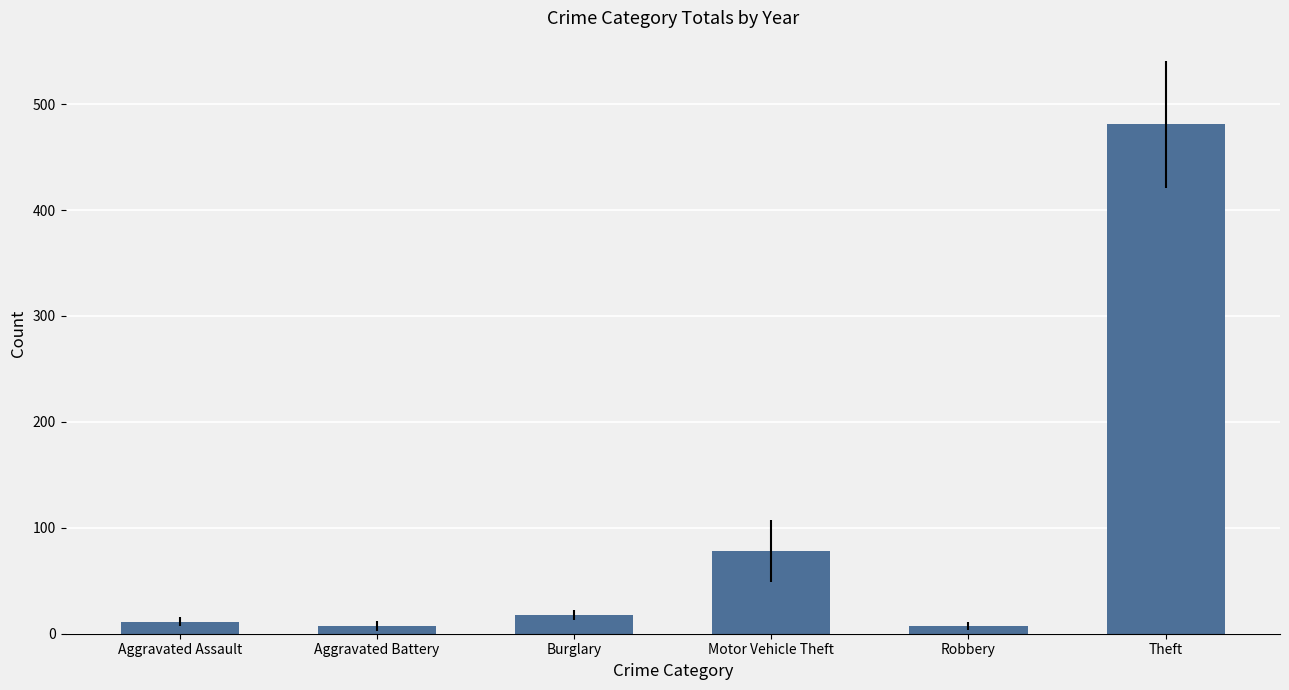

What position from the right is Aggravated Assault?

6